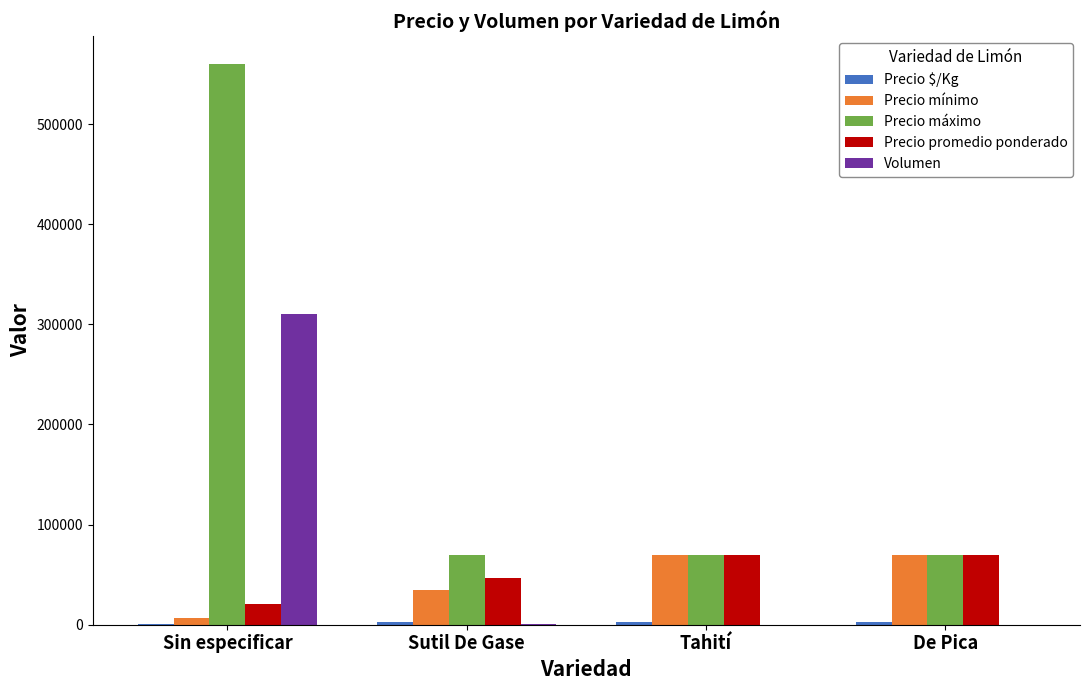

What value does the Precio máximo series have at Sutil De Gase?

70000